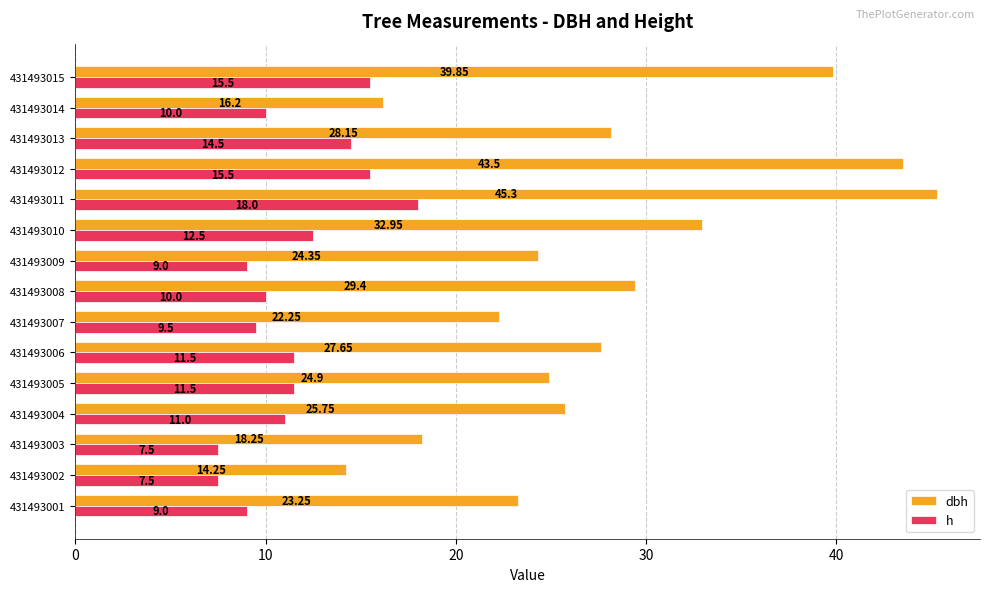

List the labels in order of dbh value, smallest first.

431493002, 431493014, 431493003, 431493007, 431493001, 431493009, 431493005, 431493004, 431493006, 431493013, 431493008, 431493010, 431493015, 431493012, 431493011